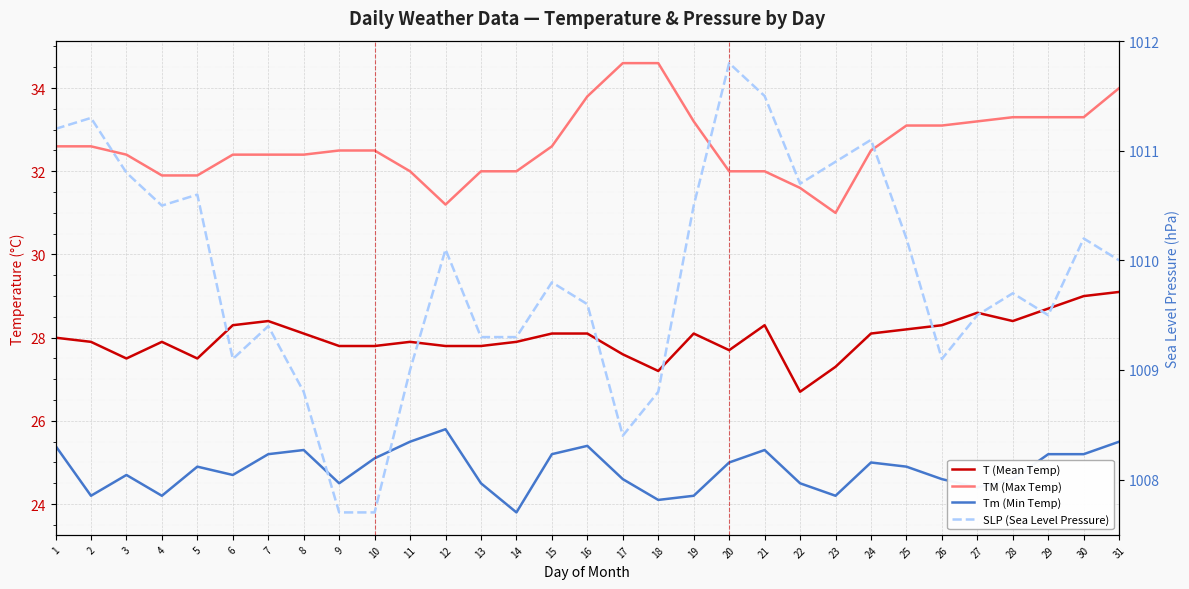

True or false: T (Mean Temp) and SLP (Sea Level Pressure) intersect in this chart.

False